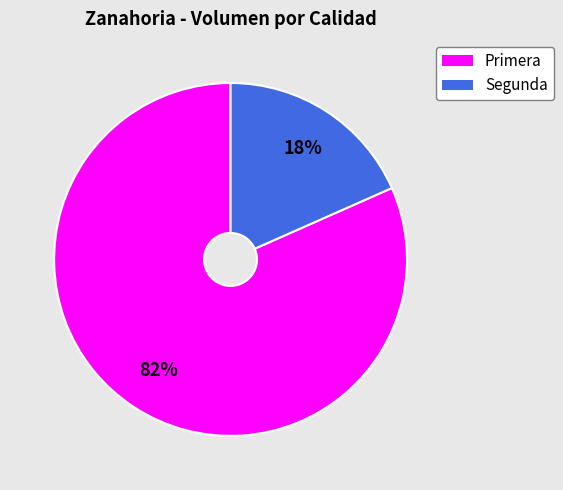

Does any single category account for the majority?

Yes